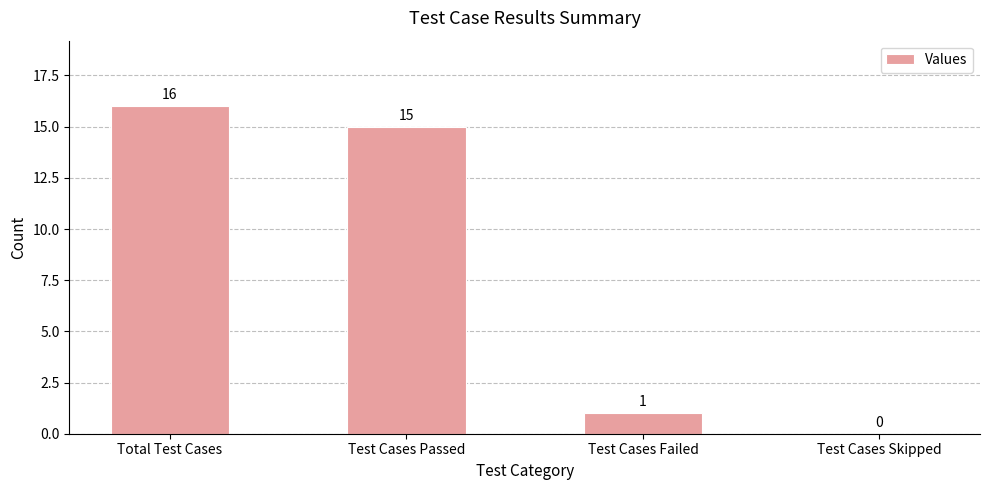

What value does the data have at Test Cases Passed, to the nearest 10?

20